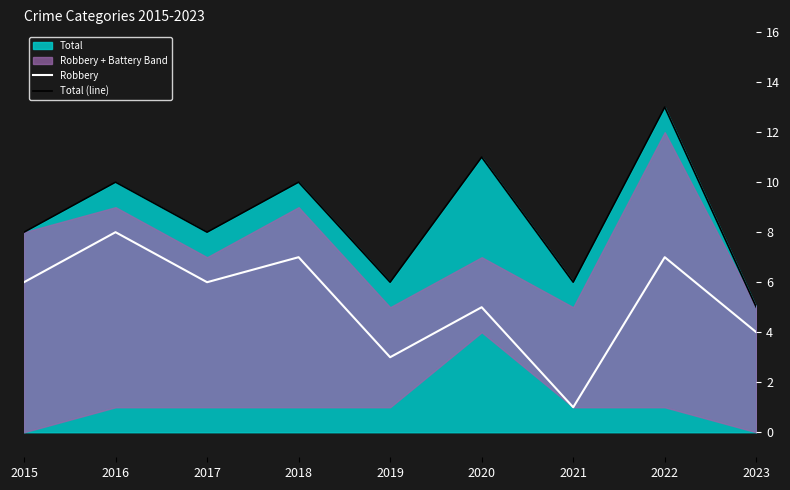

What is the sum of all Total (line) values?

77